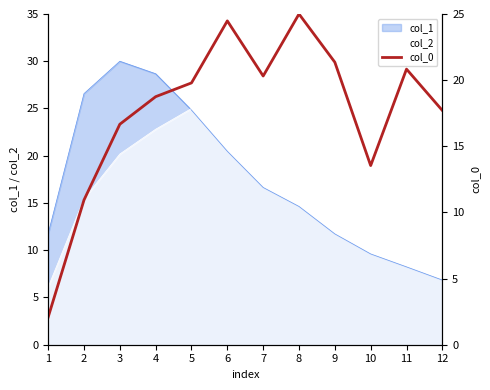

The col_2 series shows 17.6 at 8. True or false?

True